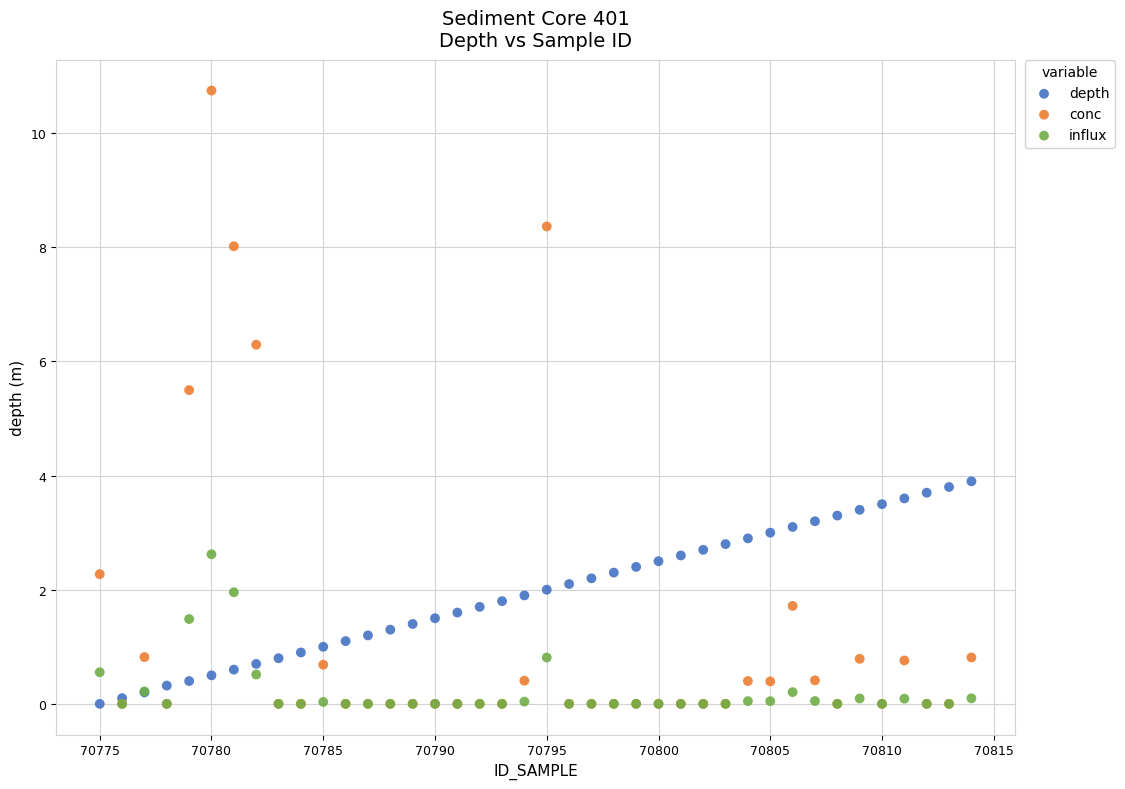

Which series has the widest spread of Y values?

conc